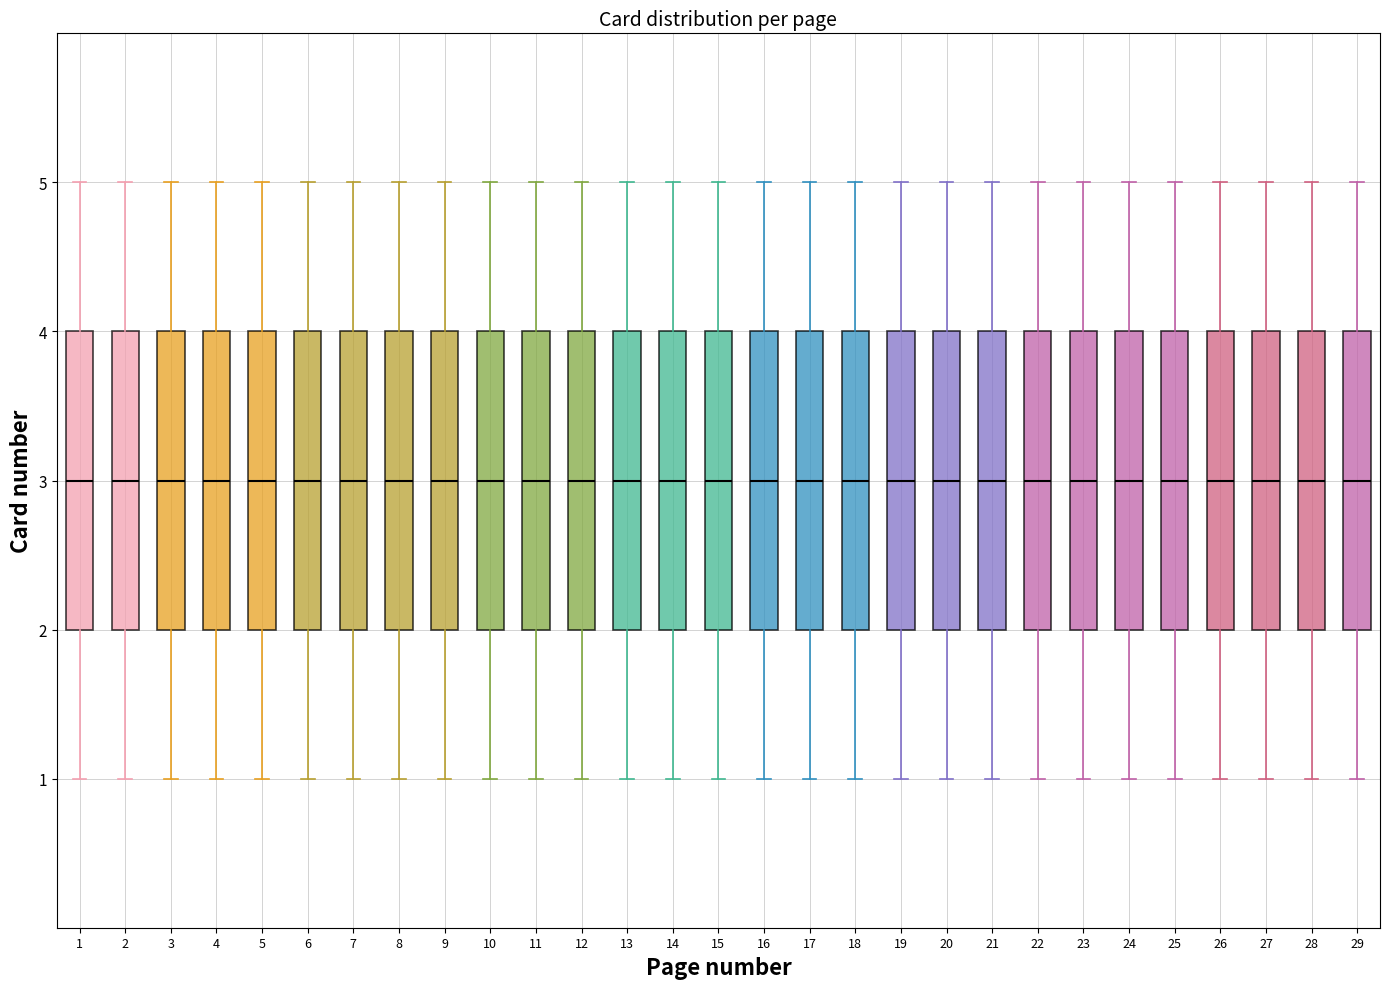

Where is the lower edge of the box at x = 2 on the y-axis? The values are not printed on the chart, so give them approximately, as read against the axis.

2